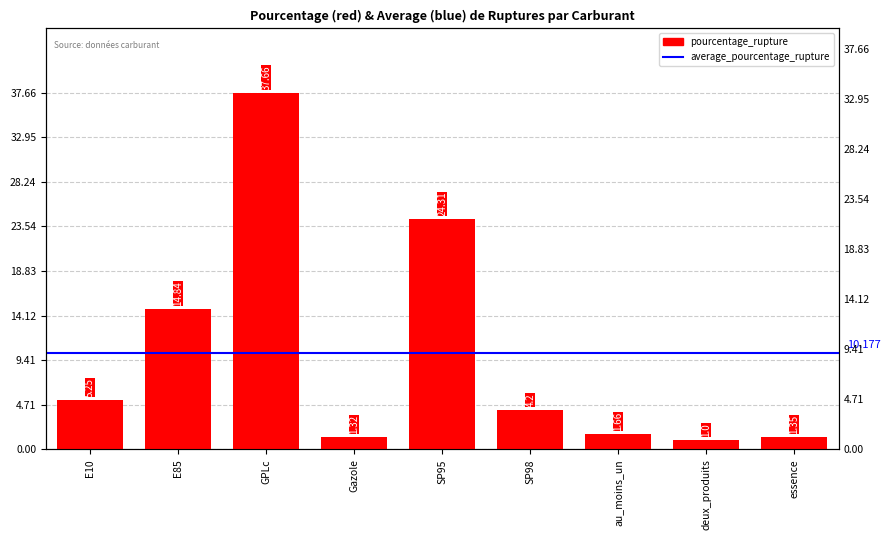

Between au_moins_un and E85, which is larger?

E85